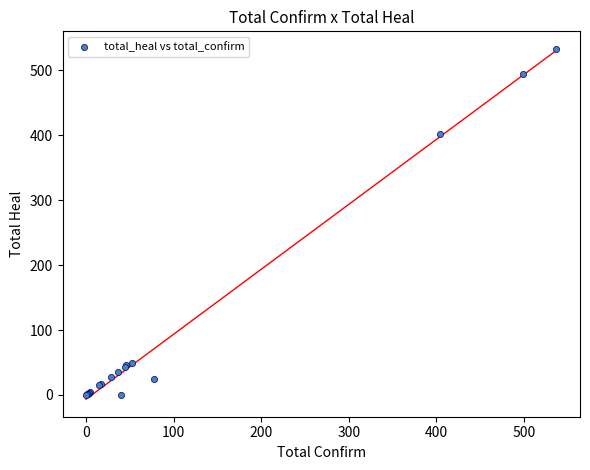

What Y value in the scatter plot is closest to 266?

402